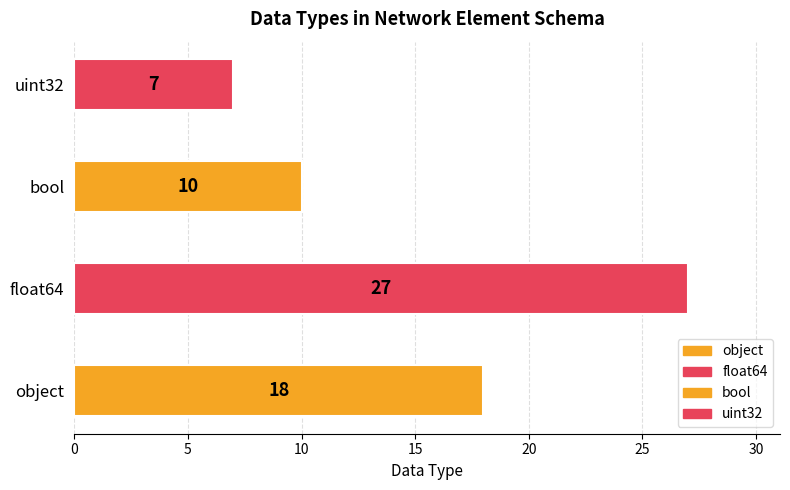

Reading bottom to top, transcribe all the data shown in this chart.

object=18	float64=27	bool=10	uint32=7